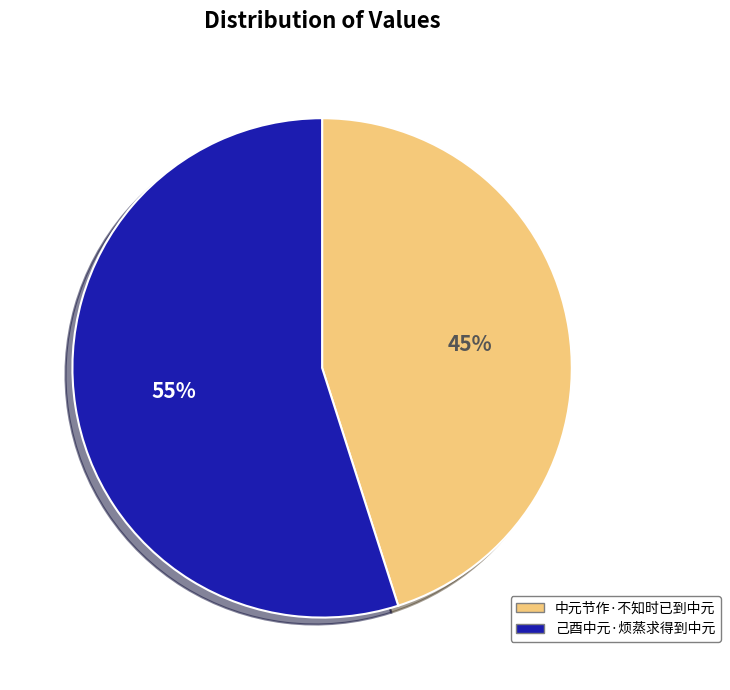

Combined, do 中元节作·不知时已到中元 and 己酉中元·烦蒸求得到中元 account for over 50%?

Yes